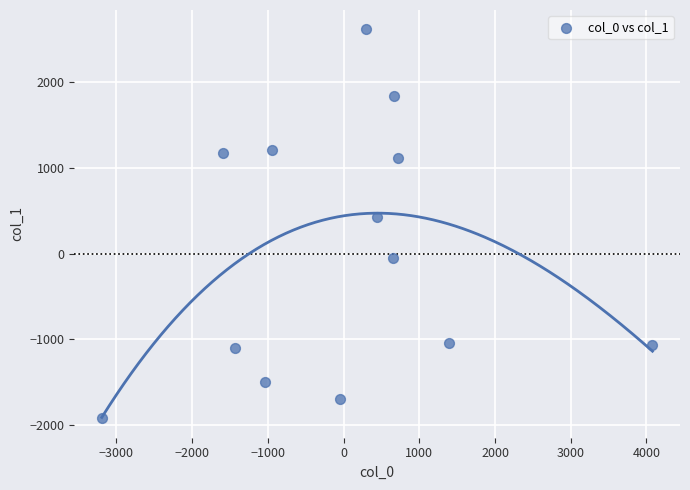

What Y value in the scatter plot is closest to 347?

428.5